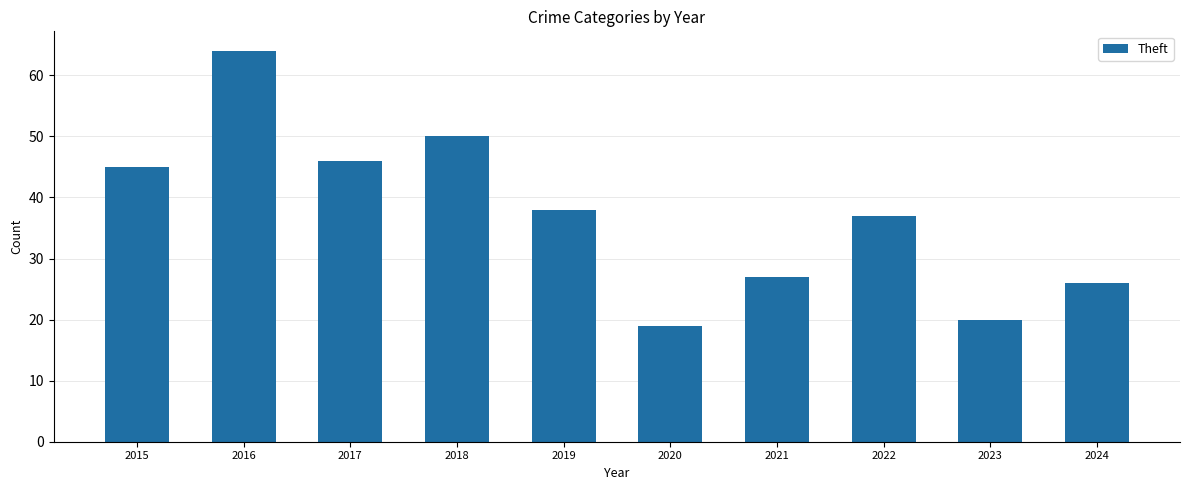

Which has a higher value, 2016 or 2024?

2016